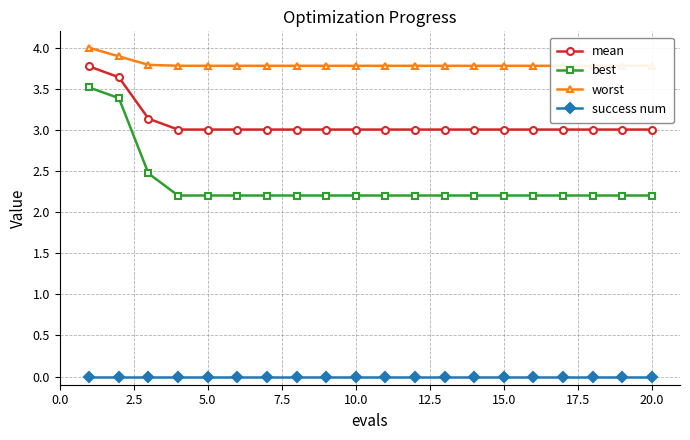

At how many categories does at least one series exceed 0?

20